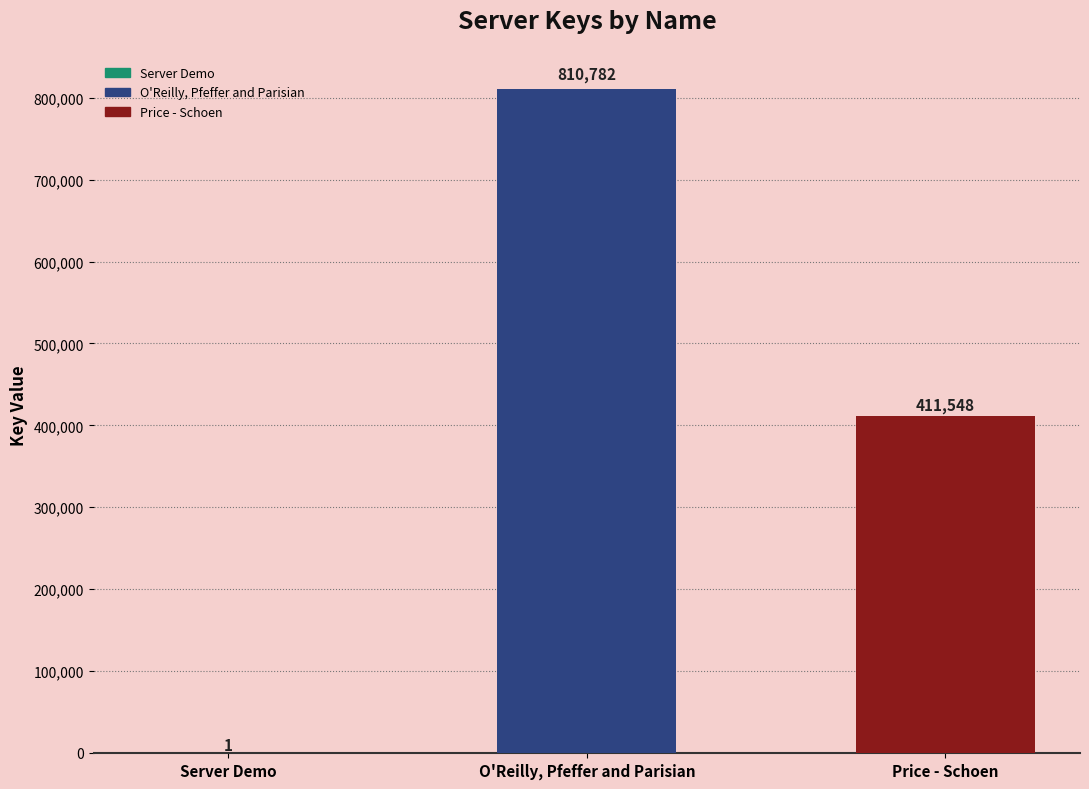

Reading right to left, what are all the values shown in this chart?

Price - Schoen=411548	O'Reilly, Pfeffer and Parisian=810782	Server Demo=1